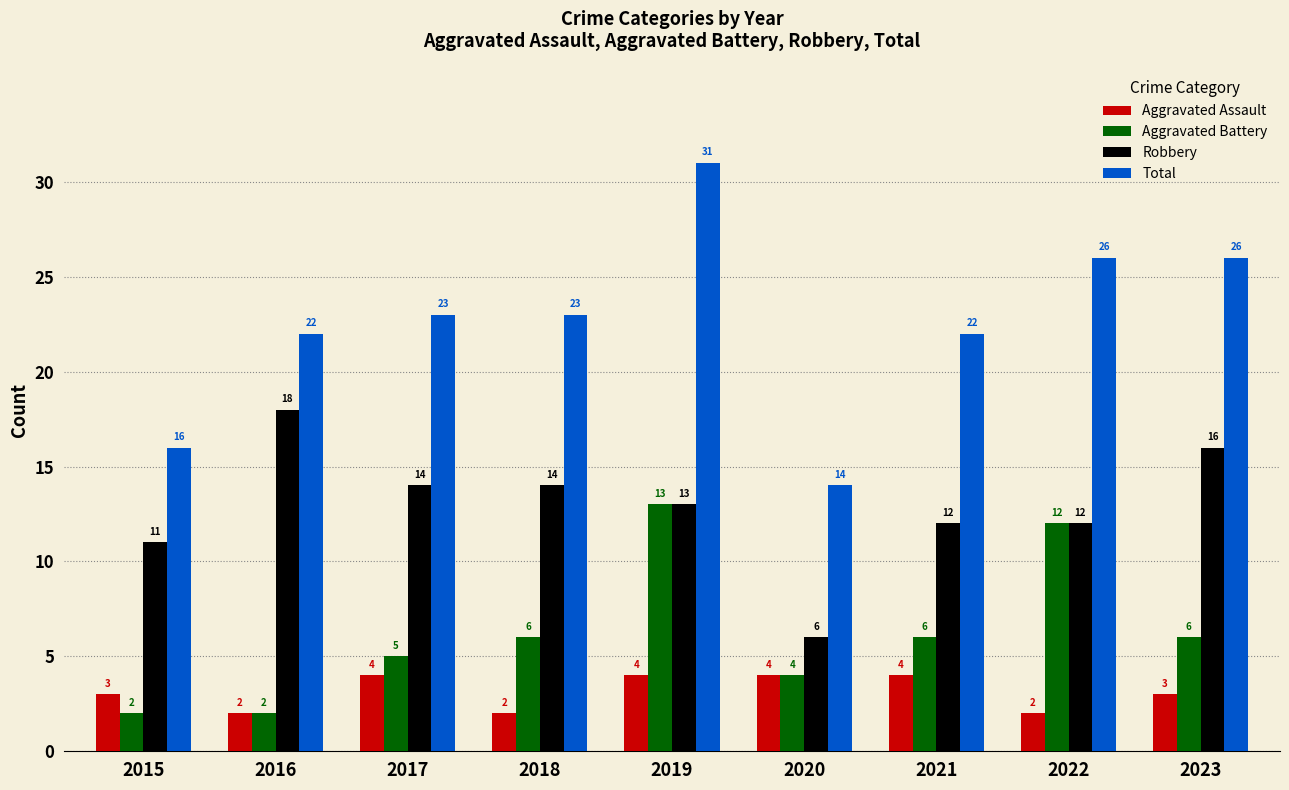

Which label corresponds to the largest value in the chart?

2019